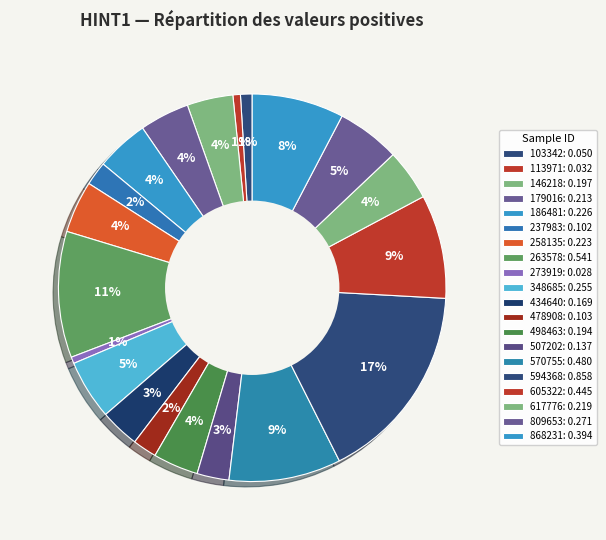

Rank the categories by value from lowest to highest.

273919, 113971, 103342, 237983, 478908, 507202, 434640, 498463, 146218, 179016, 617776, 258135, 186481, 348685, 809653, 868231, 605322, 570755, 263578, 594368